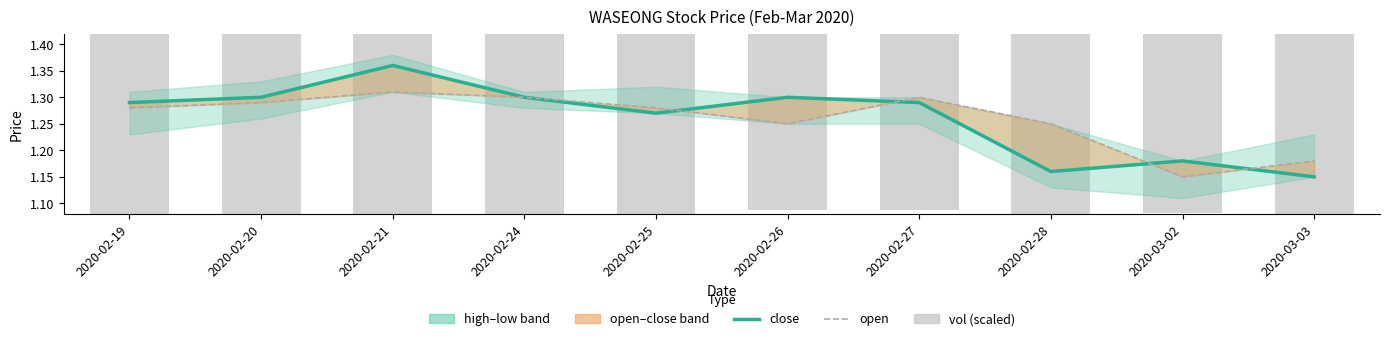

What is the label of the 7th bar from the right?

2020-02-24